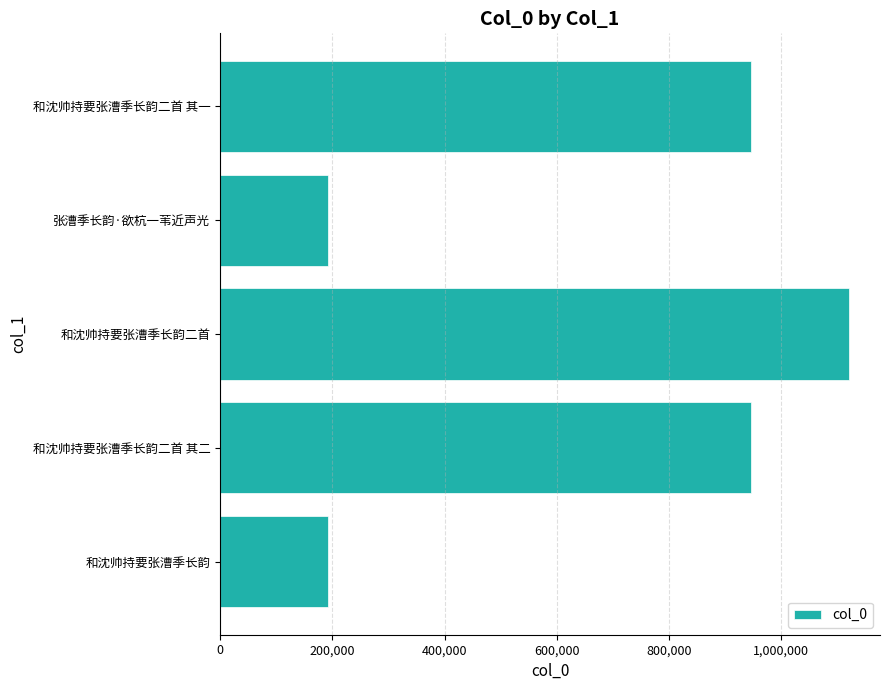

What is the minimum value shown in the chart?

191698